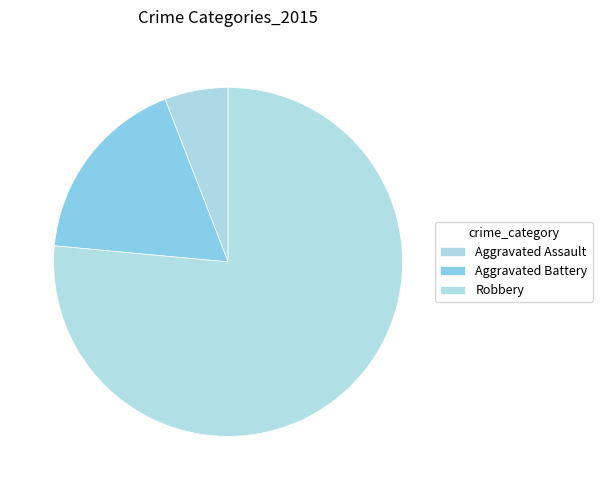

Between Aggravated Battery and Robbery, which is larger?

Robbery